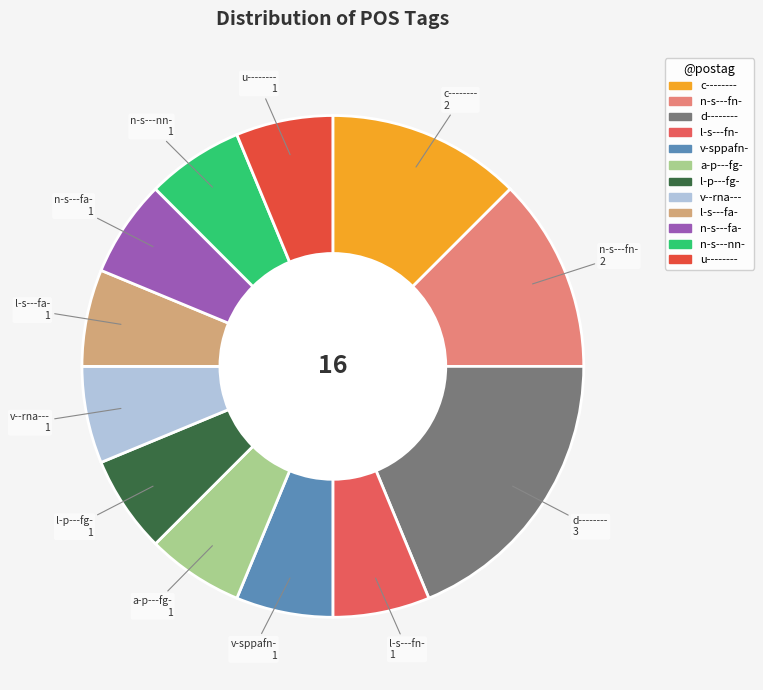

Is the sum of l-p---fg- and l-s---fa- greater than half?

No